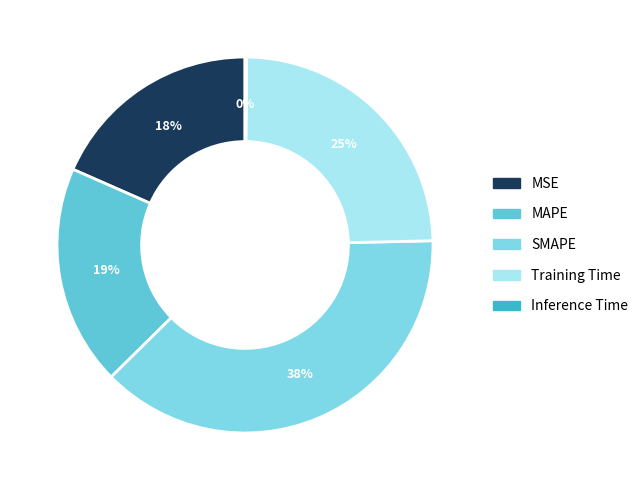

Is there a majority slice in this chart?

No